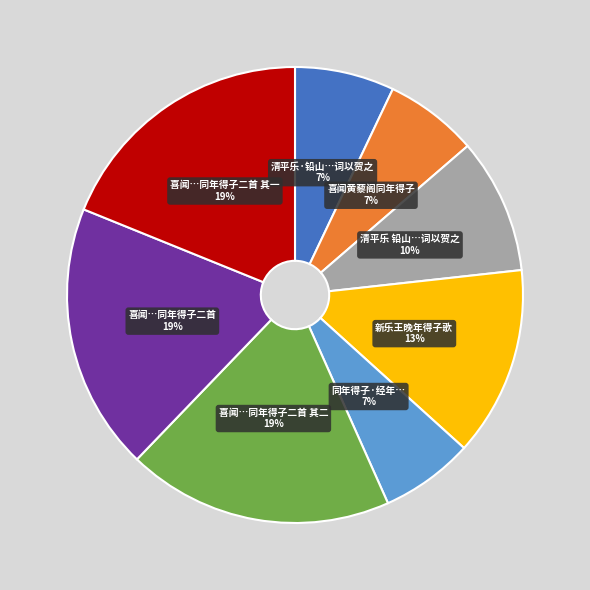

Does 同年得子·经年时变出元黄 represent more than half of the total?

No